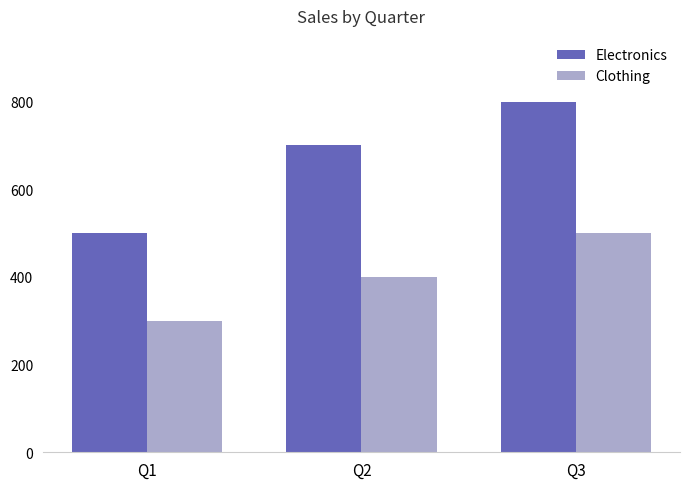

How many groups of bars are there?

3